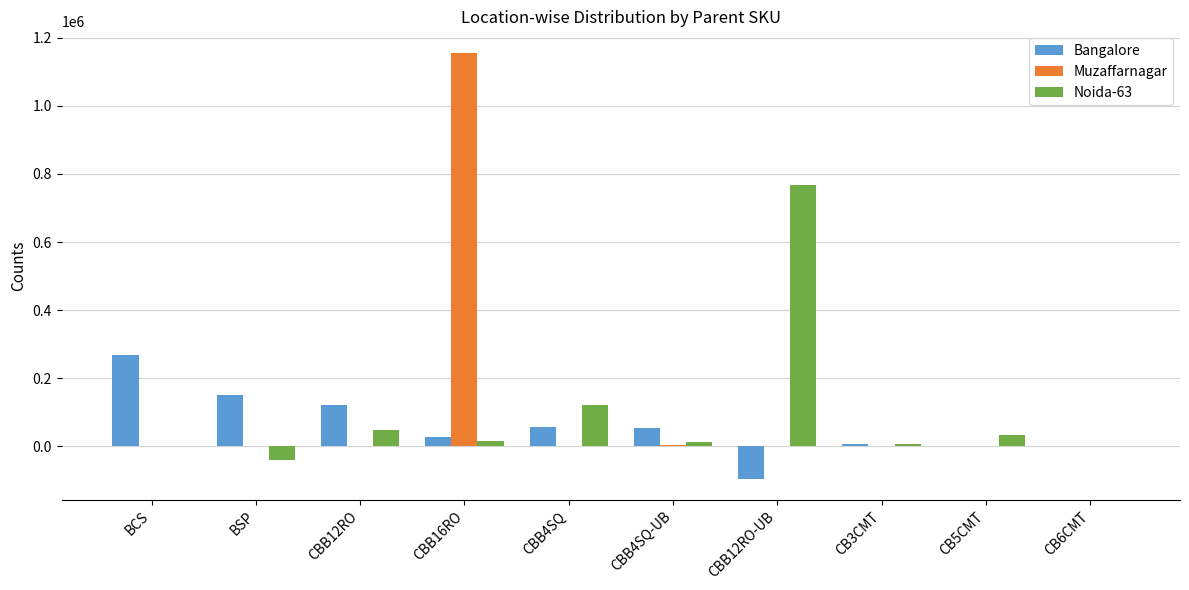

The value of Noida-63 at CBB12RO-UB is 769000. True or false?

True